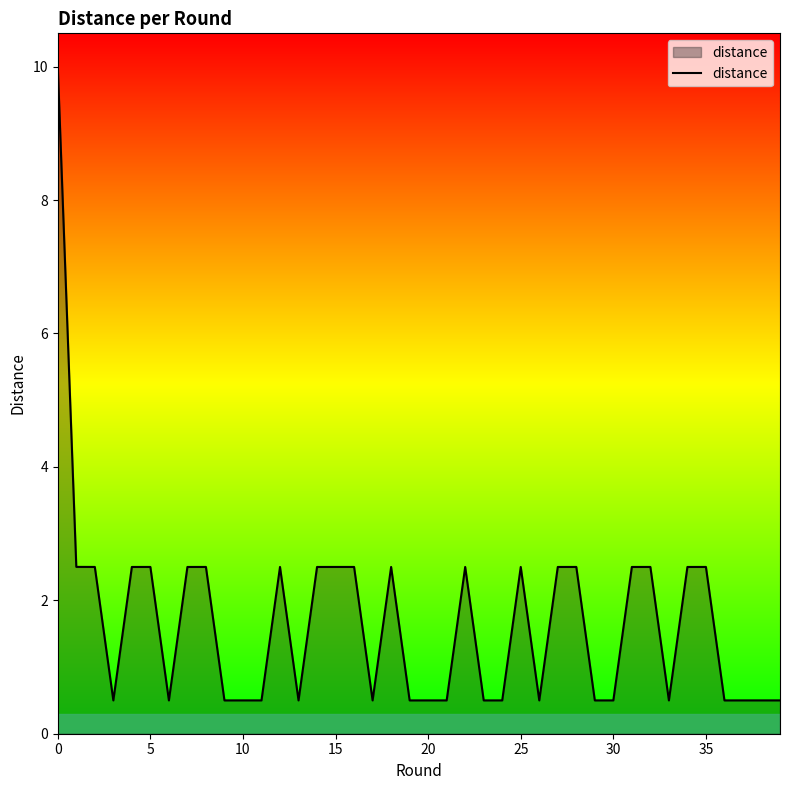

What is the maximum value shown in the chart?

10.0